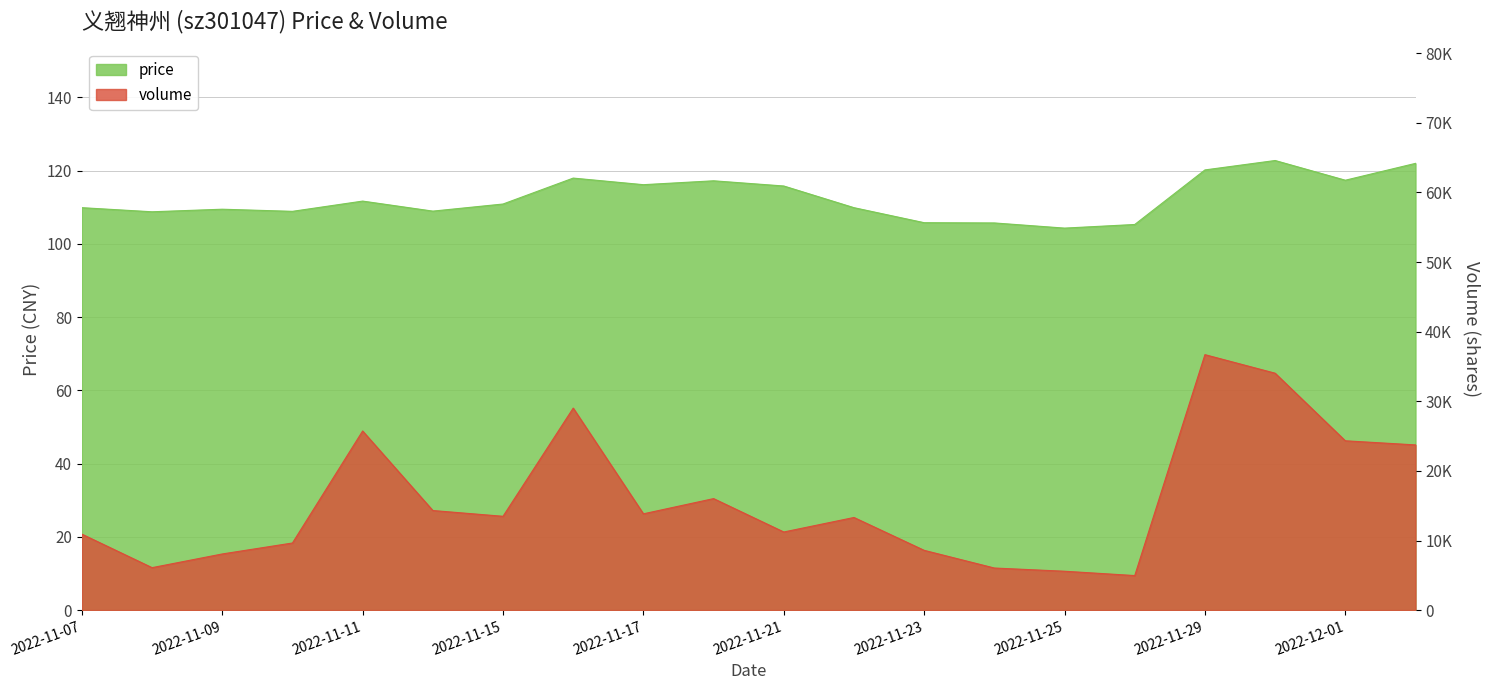

At how many categories does at least one series exceed 24403?

4